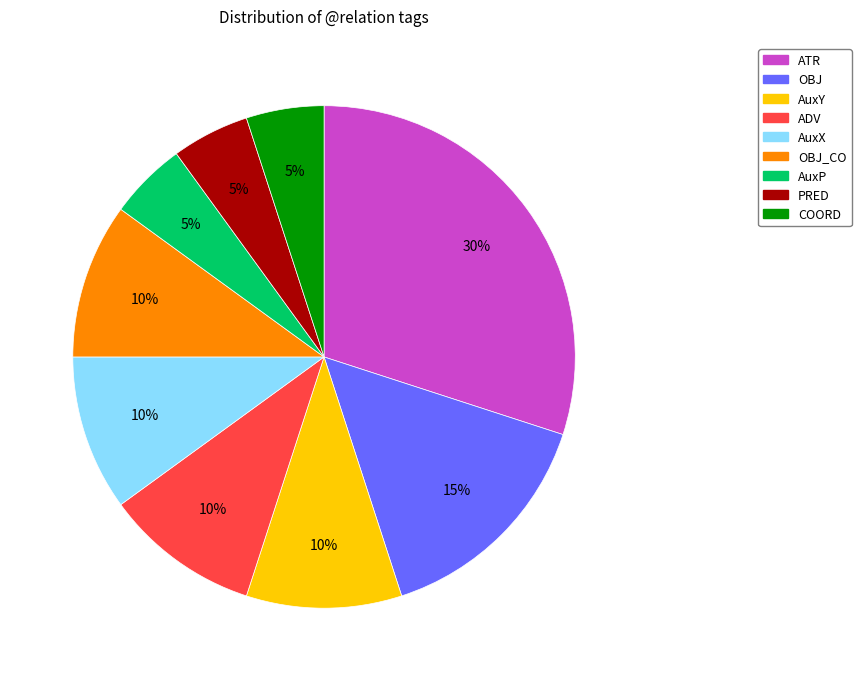

To the nearest percent, what is the average slice percentage?

11%